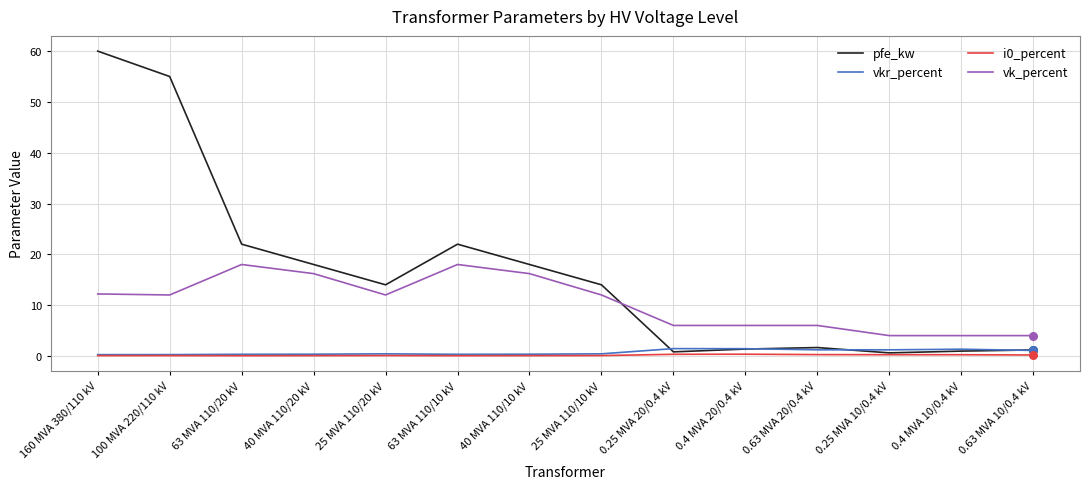

What is the total value across all series at 63 MVA 110/10 kV?

40.4